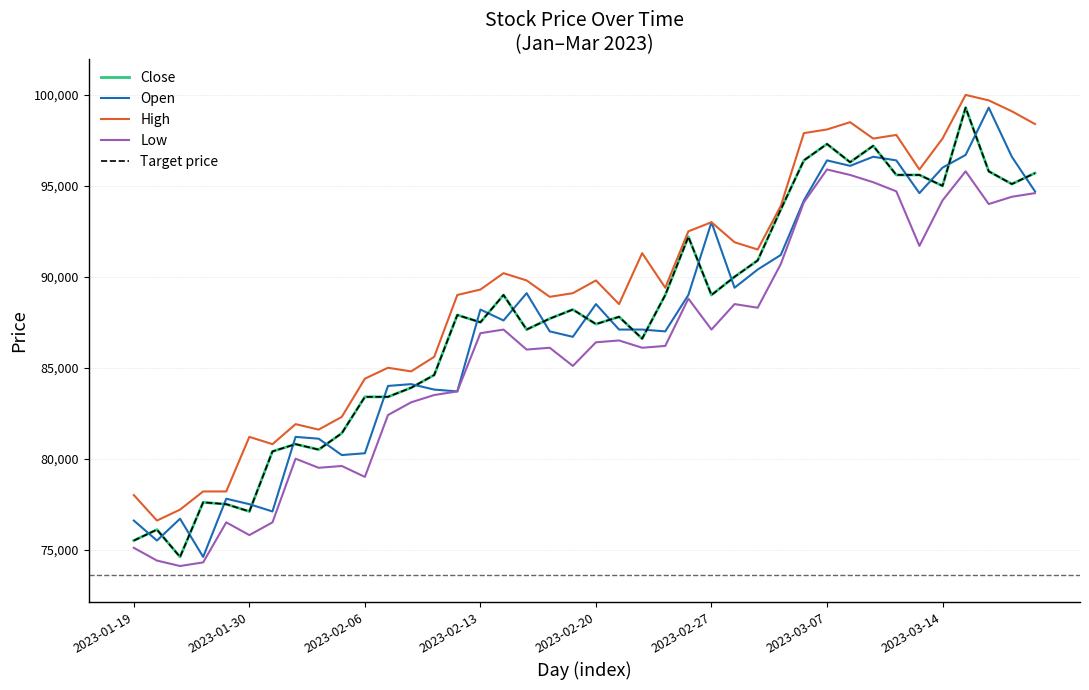

What is the difference between the maximum and minimum values in the High series?

23400